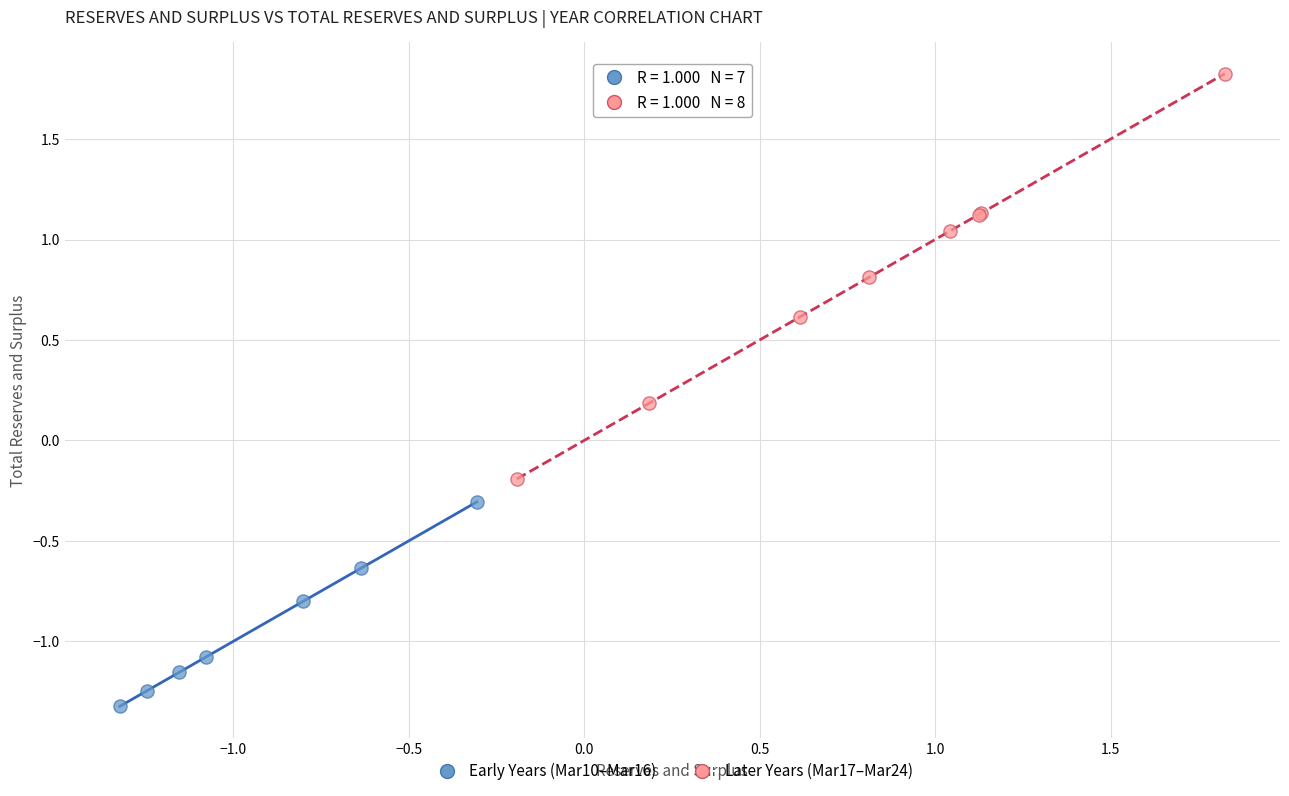

Which series reaches the maximum Y coordinate?

Later Years (Mar17–Mar24)